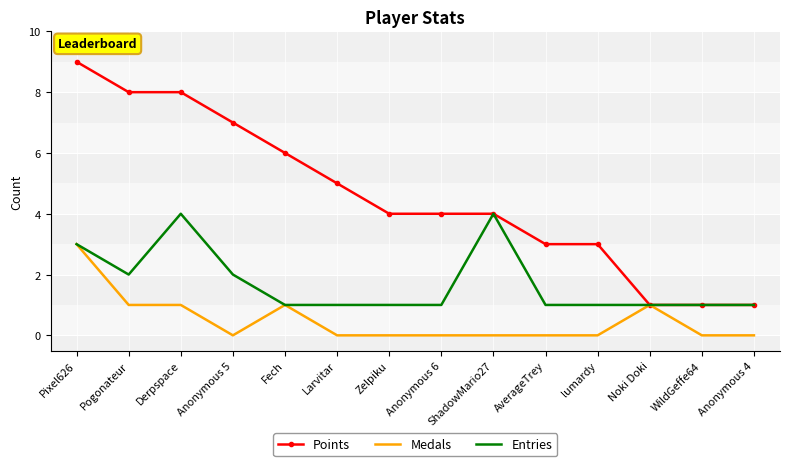

Where is Points nearest to the value 5?

Larvitar